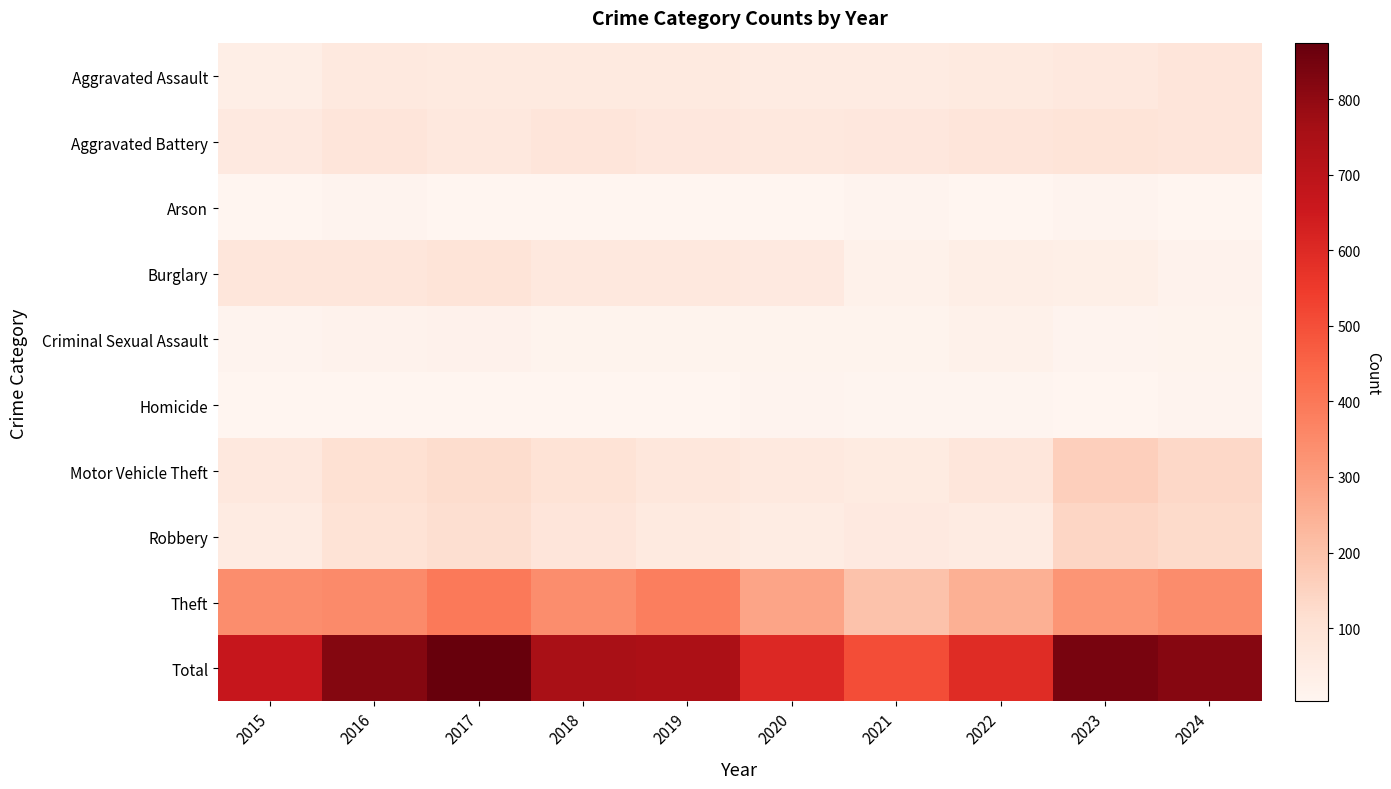

What is the total value across all series at 2015?

1334